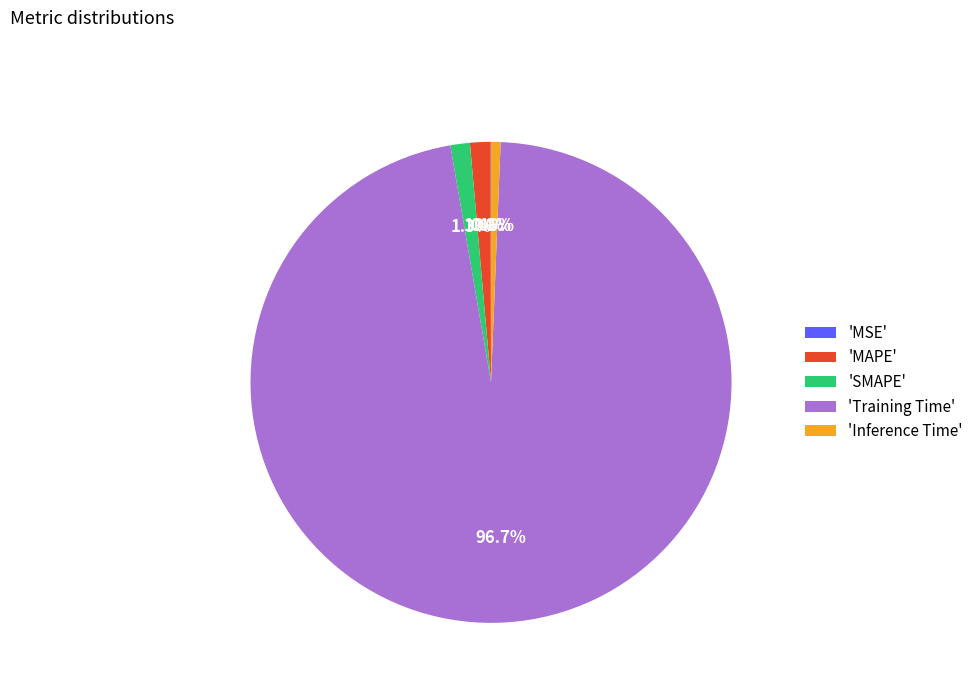

How much of the chart is everything except 'Inference Time'?

99.4%